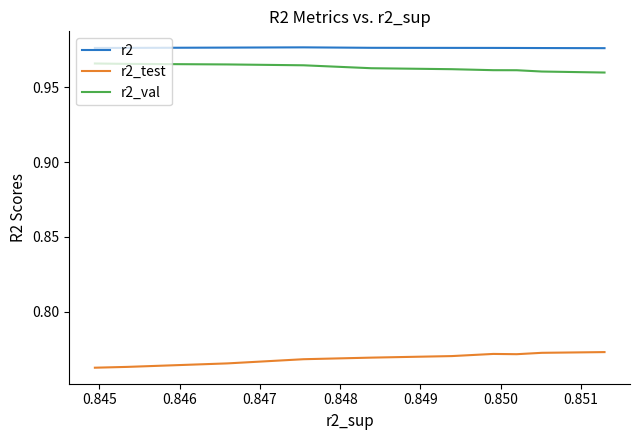

True or false: r2_val and r2_test intersect in this chart.

False